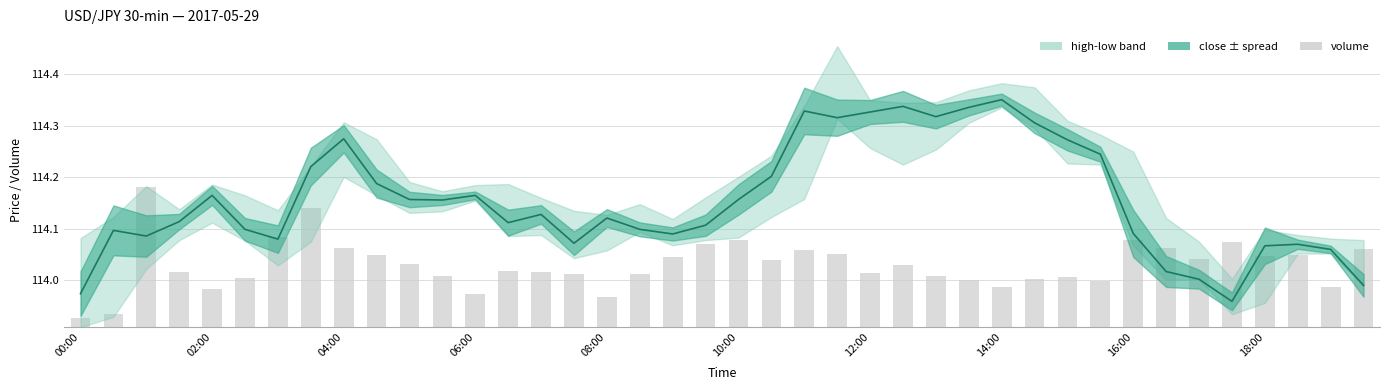

Rank the series at 04:00 from lowest to highest value.

volume, close